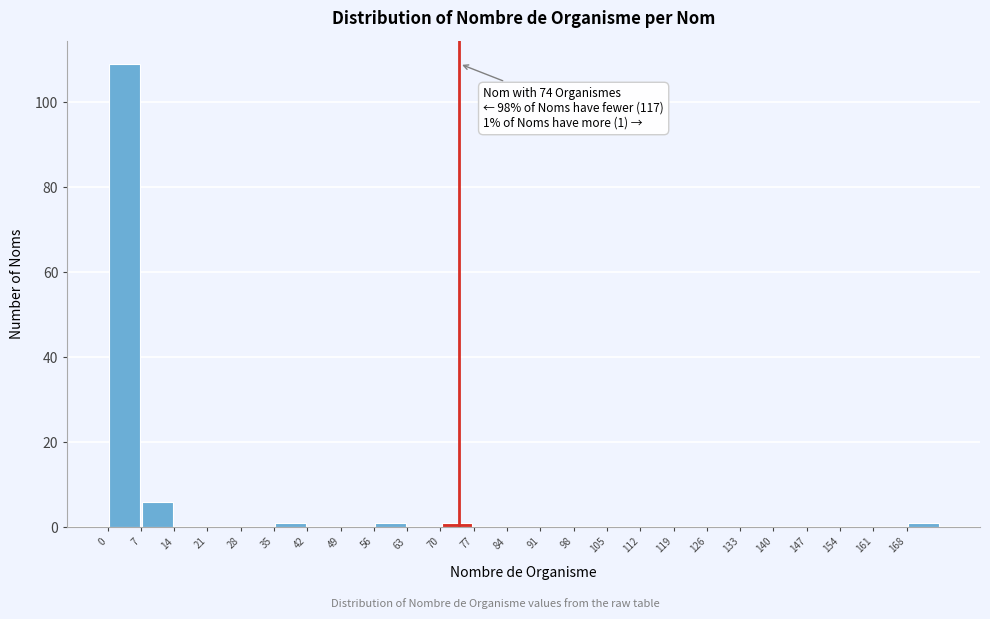

Which range on the x-axis has the tallest bar?

0 to 7